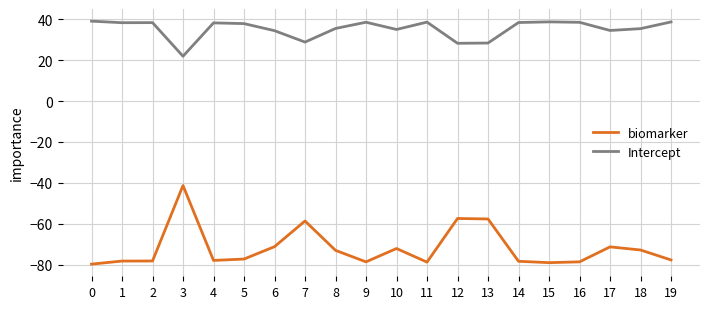

What is the difference between the maximum and minimum values in the biomarker series?

38.5